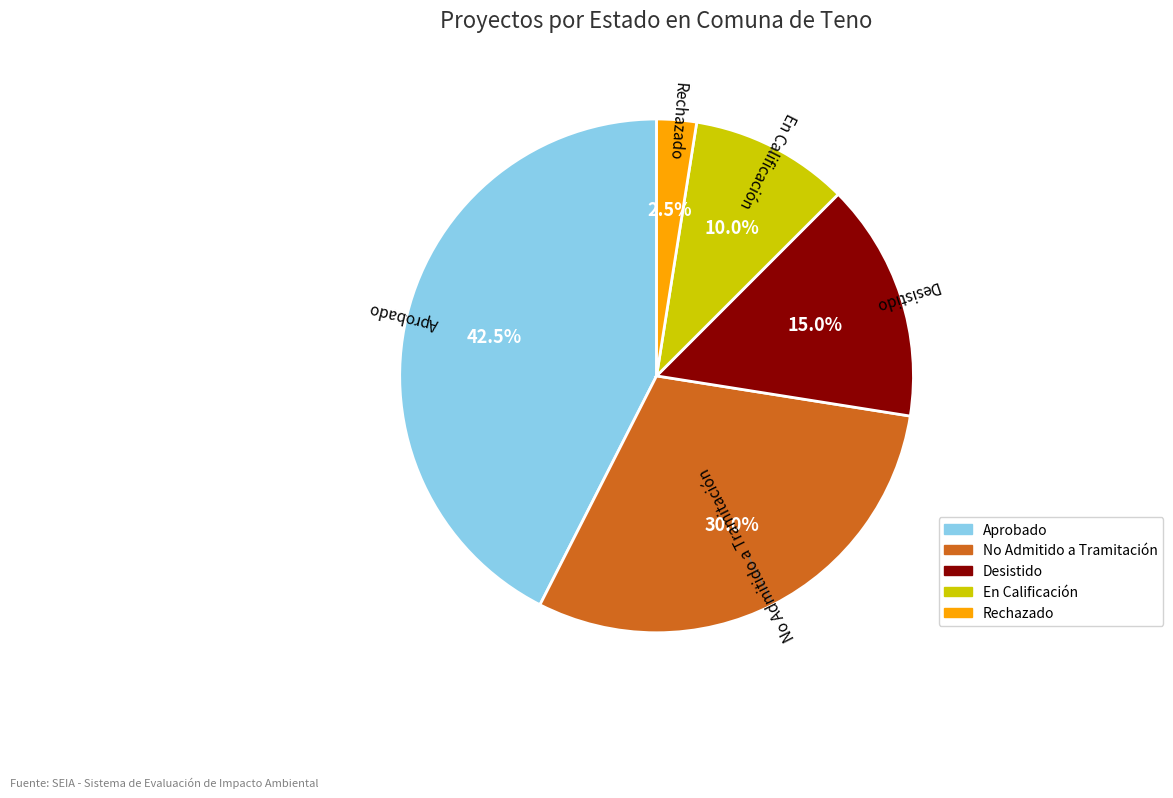

Is there a majority slice in this chart?

No